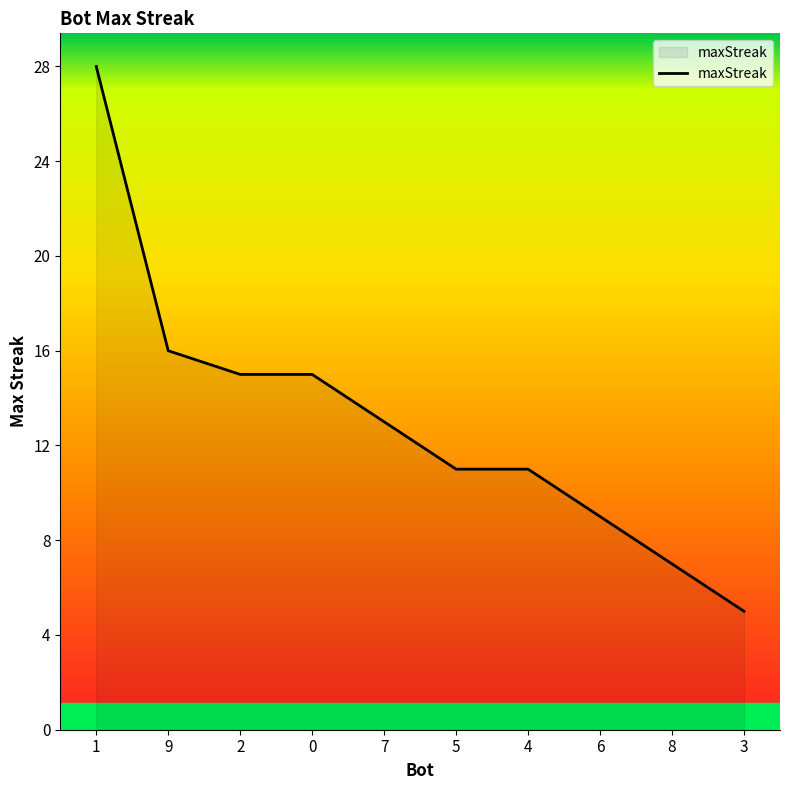

What is the minimum value shown in the chart?

5